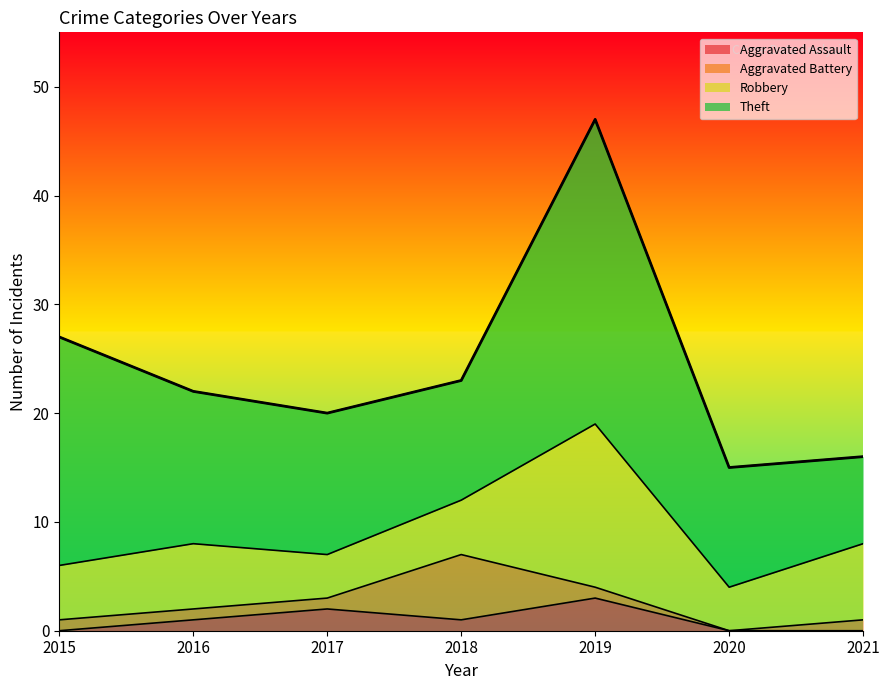

What is the value of the Aggravated Assault point at the 4th from the left?

1